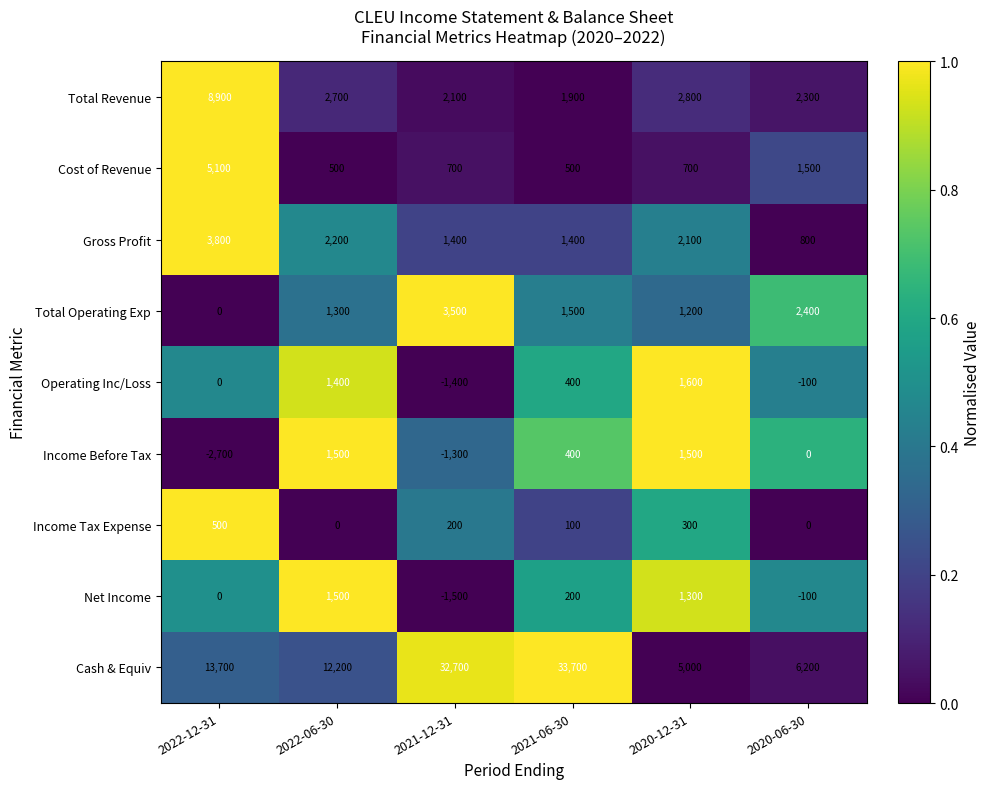

At which label does Income Before Tax first exceed 400?

2022-06-30